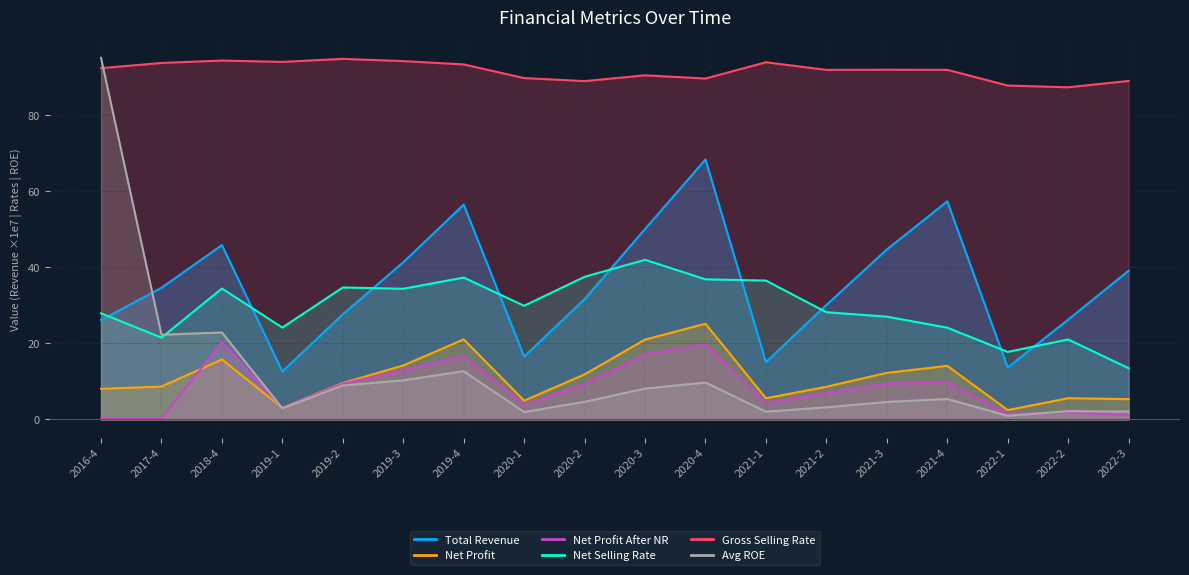

What is the label of the 15th point from the right?

2019-1